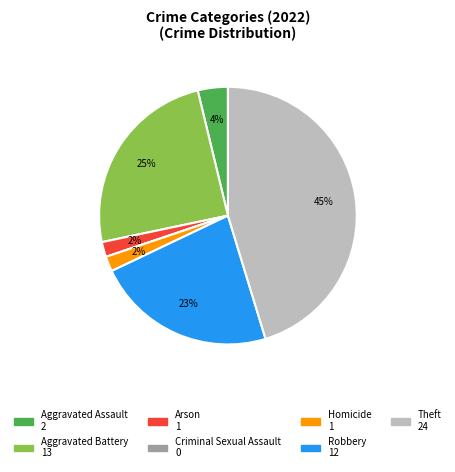

To the nearest percent, what is the average slice percentage?

14%